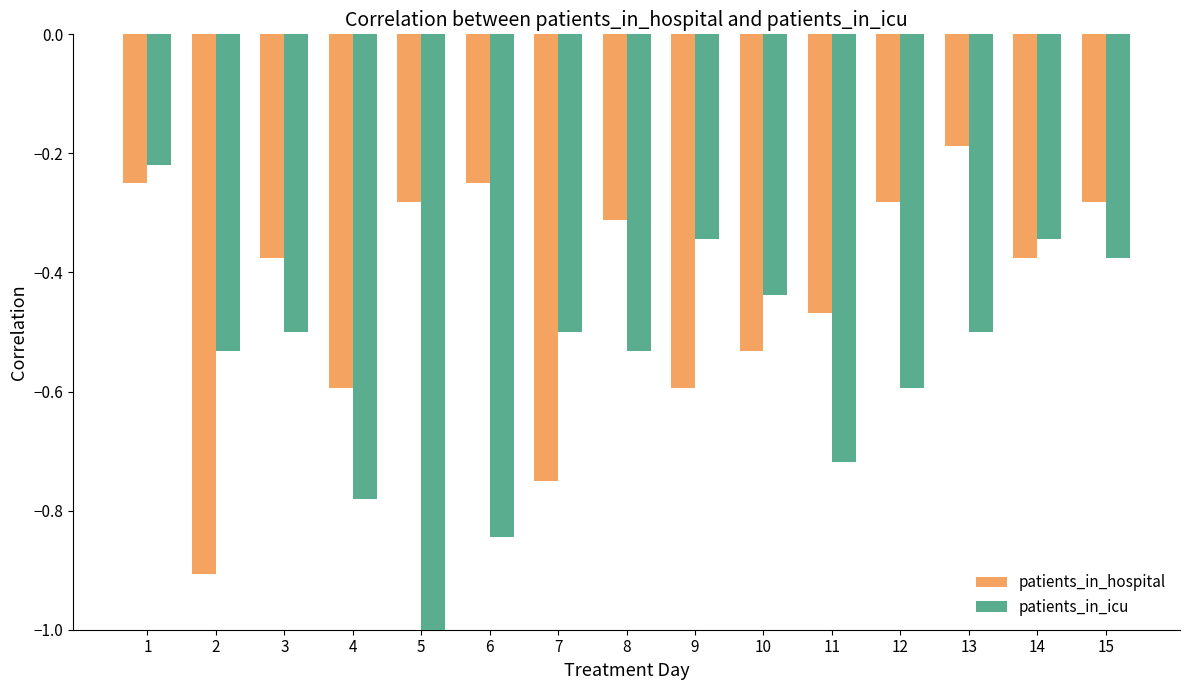

Which category has the highest value across all series?

13